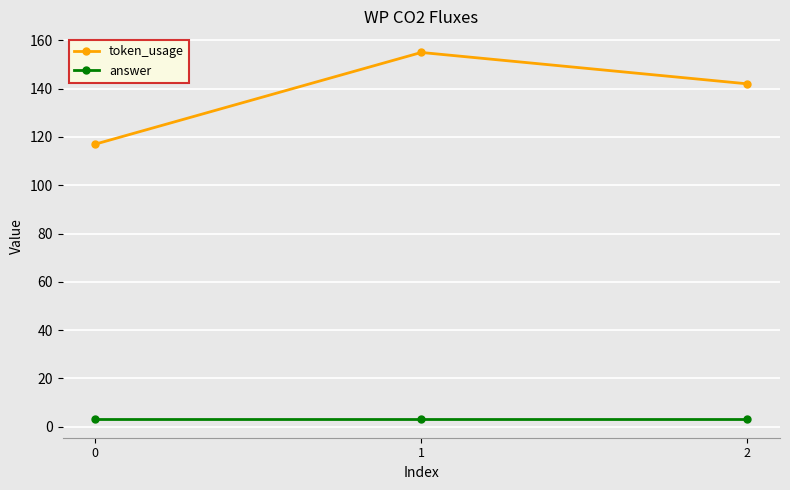

Reading right to left, extract all data points from this chart.

token_usage: 142	155	117
answer: 3	3	3